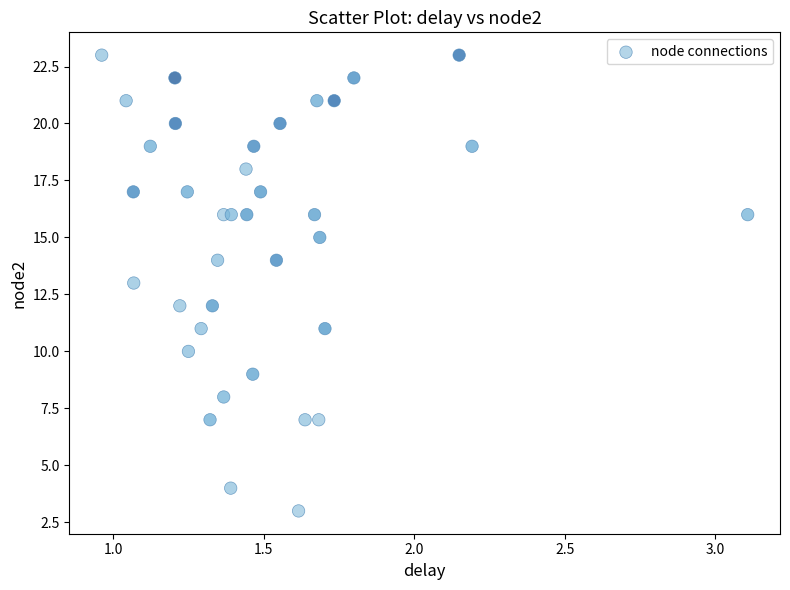

What is the range of Y values (max minus min)?

20